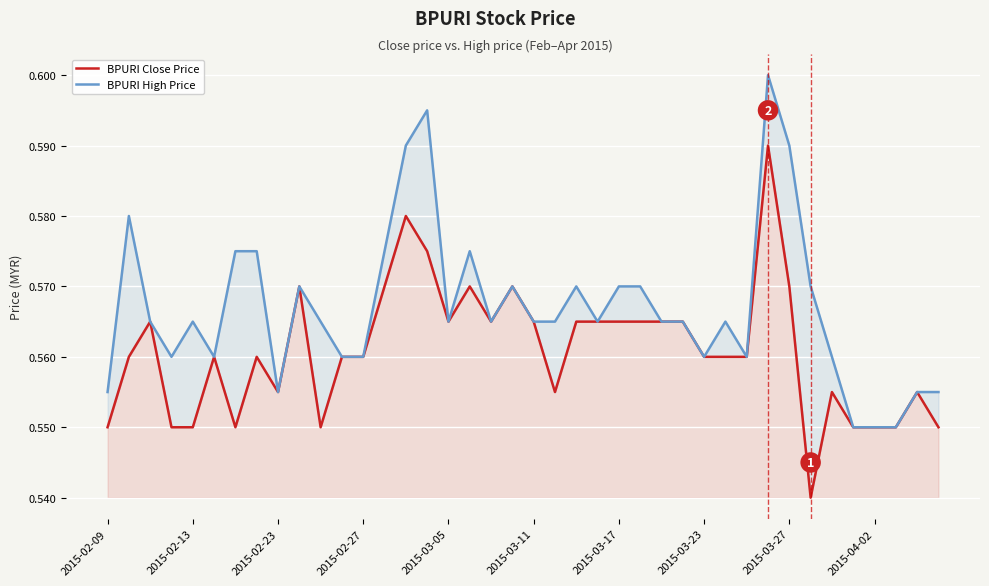

Reading left to right, what are all the values shown in this chart?

BPURI Close Price: 0.6	0.6	0.6	0.6	0.6	0.6	0.6	0.6	0.6	0.6	0.6	0.6	0.6	0.6	0.6	0.6	0.6	0.6	0.6	0.6	0.6	0.6	0.6	0.6	0.6	0.6	0.6	0.6	0.6	0.6	0.6	0.6	0.6	0.5	0.6	0.6	0.6	0.6	0.6	0.6
BPURI High Price: 0.6	0.6	0.6	0.6	0.6	0.6	0.6	0.6	0.6	0.6	0.6	0.6	0.6	0.6	0.6	0.6	0.6	0.6	0.6	0.6	0.6	0.6	0.6	0.6	0.6	0.6	0.6	0.6	0.6	0.6	0.6	0.6	0.6	0.6	0.6	0.6	0.6	0.6	0.6	0.6